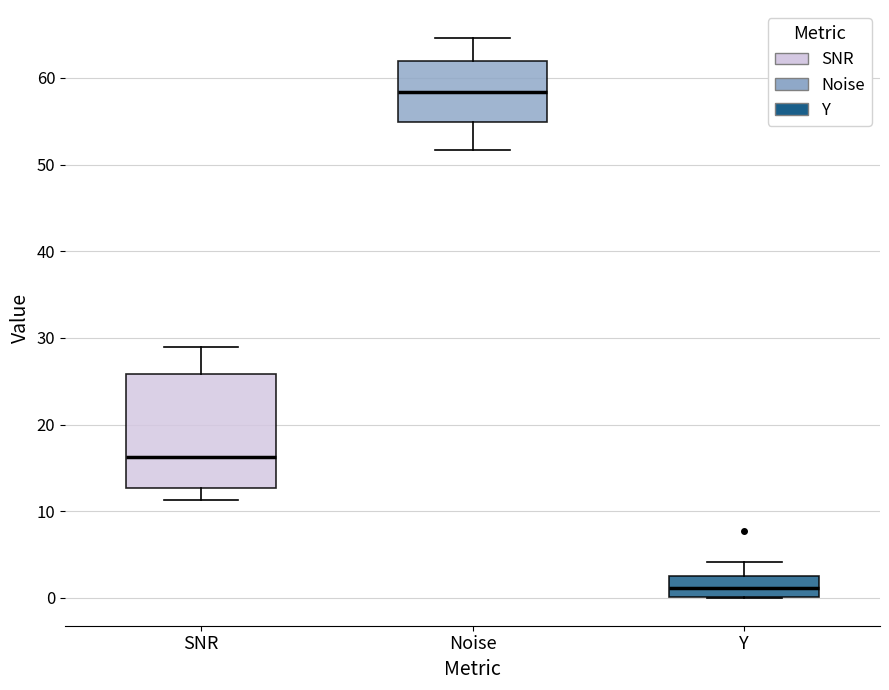

Which box's median line is the lowest?

Y